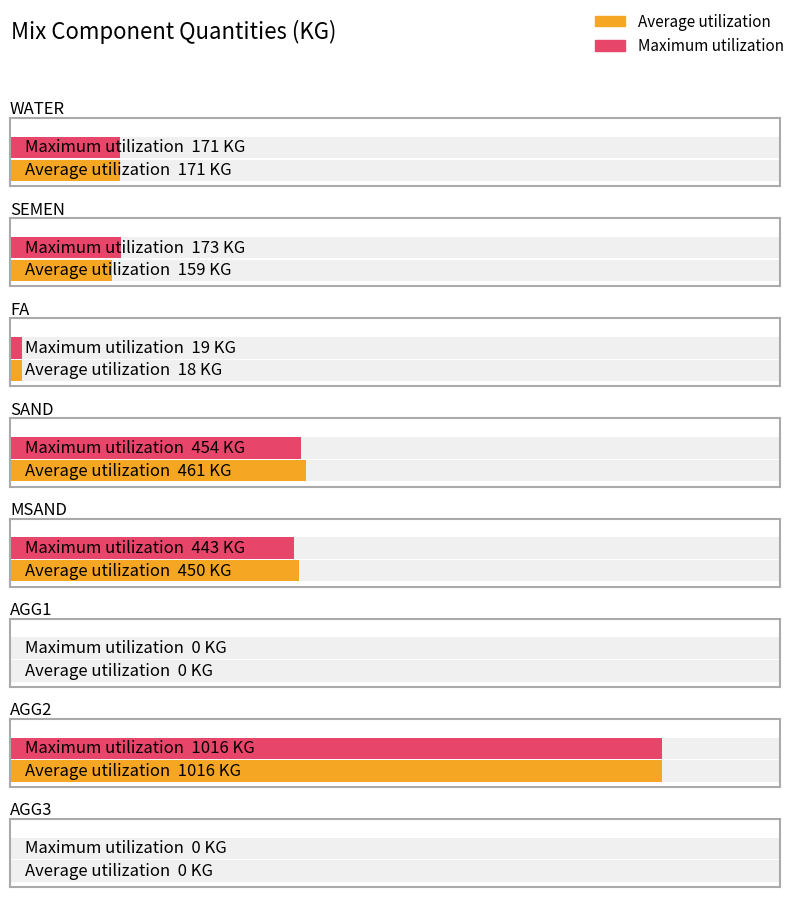

What position from the right is FA?

6